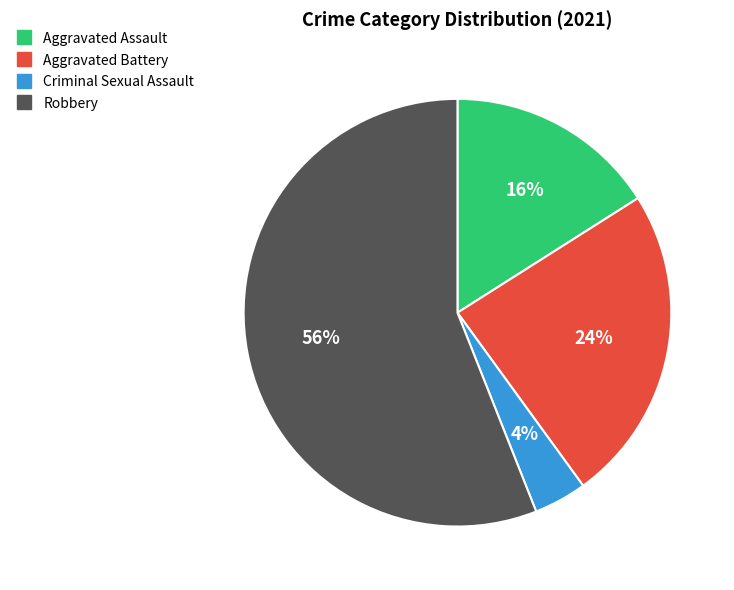

Does Aggravated Assault represent more than half of the total?

No